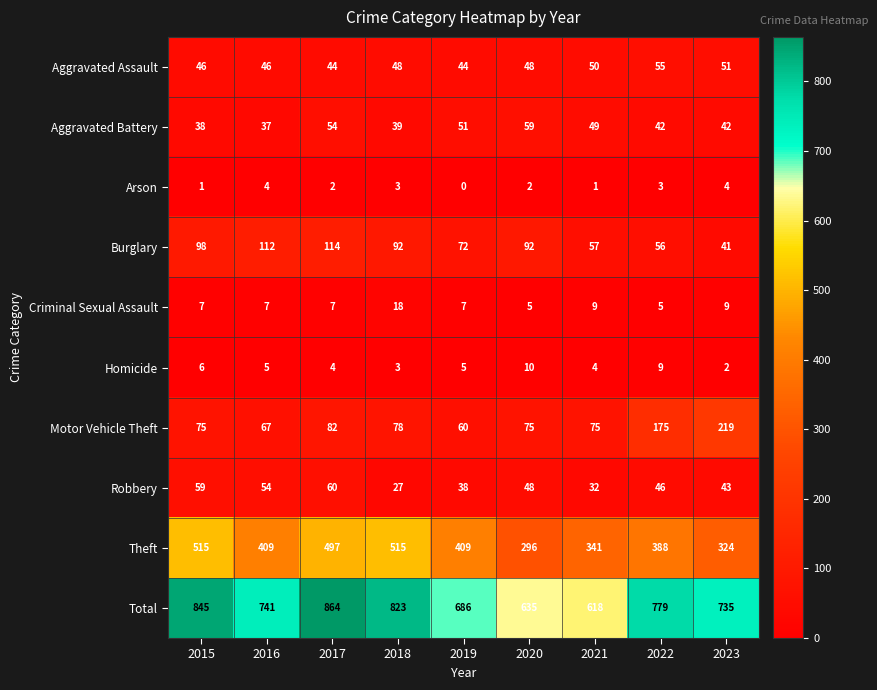

Which label corresponds to the largest value in the chart?

2017